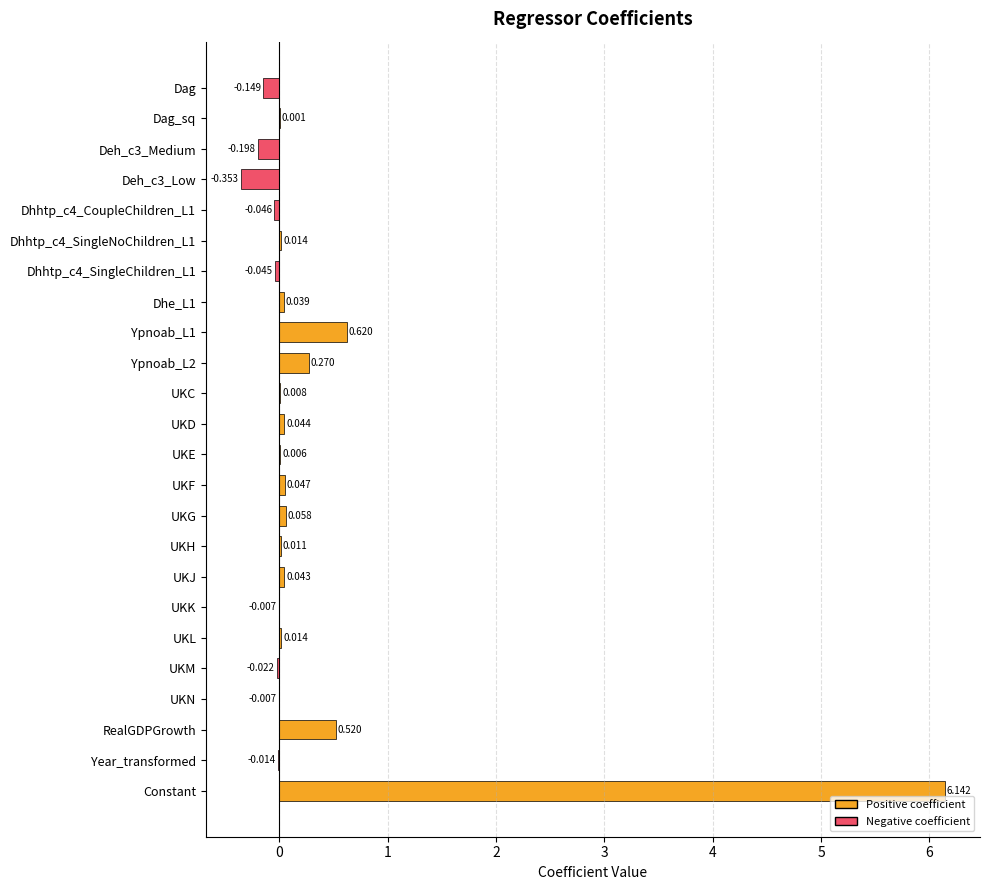

Which has a higher value, UKM or Year_transformed?

Year_transformed